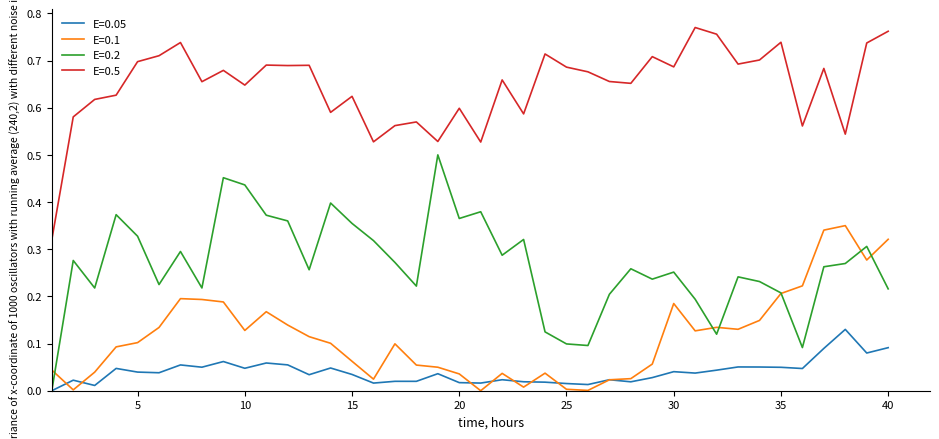

Is this an area chart (filled region under the line)?

No